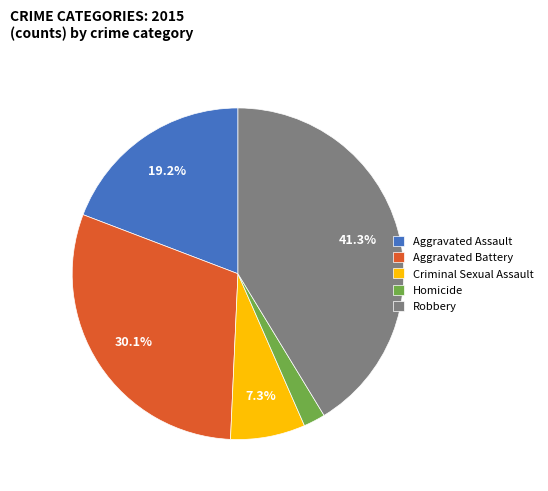

The Robbery slice represents 41% of the pie. True or false?

True